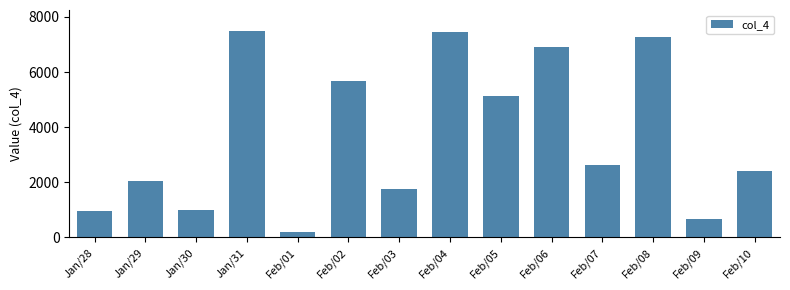

Which category has the lowest value across all series?

Feb/01